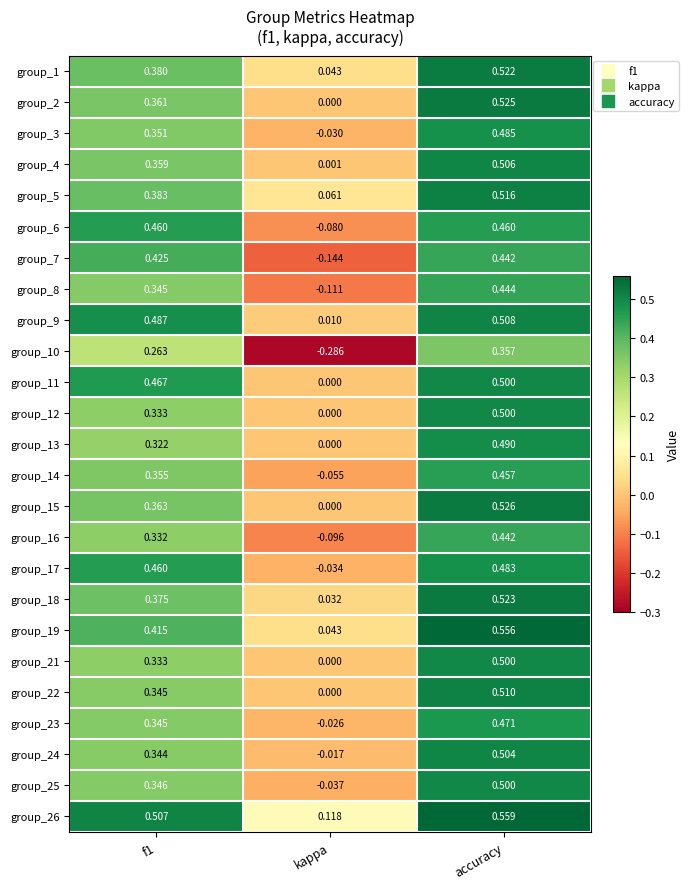

Which category has the lowest value across all series?

kappa